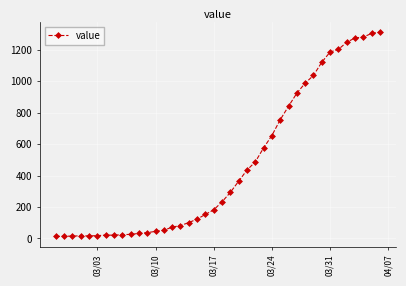

What is the sum of all values?

18584